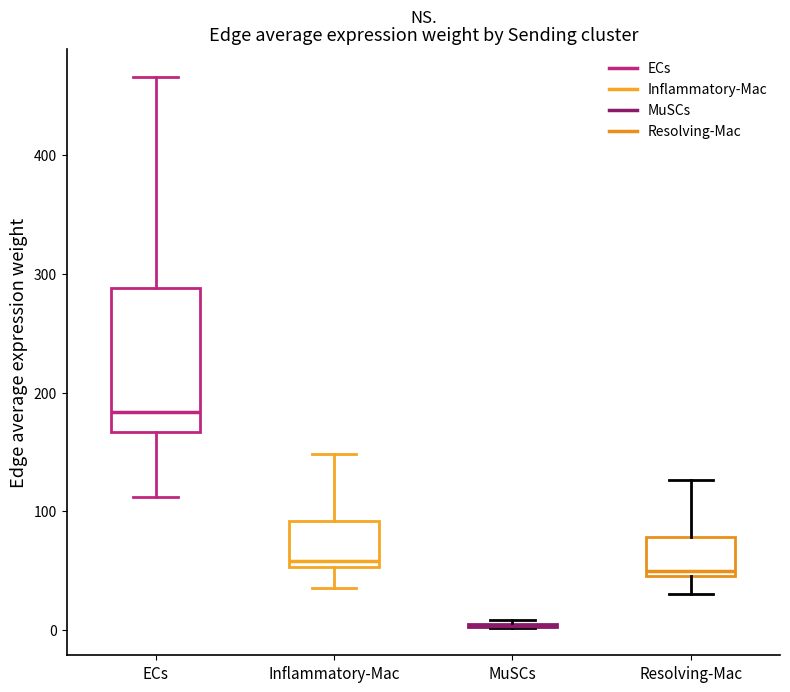

Reading left to right, read every box against the y-axis: the position of its median line, the range the box covers, and the ends of its whiskers. The values are not printed on the chart, so give them approximately, as read against the axis.

ECs: median 180, box 170 to 290, whiskers 110 to 470
Inflammatory-Mac: median 60, box 50 to 90, whiskers 40 to 150
MuSCs: box collapsed to a line at 0, whiskers 0 to 10
Resolving-Mac: median 50 (just above the box's lower edge), box 50 to 80, whiskers 30 to 130